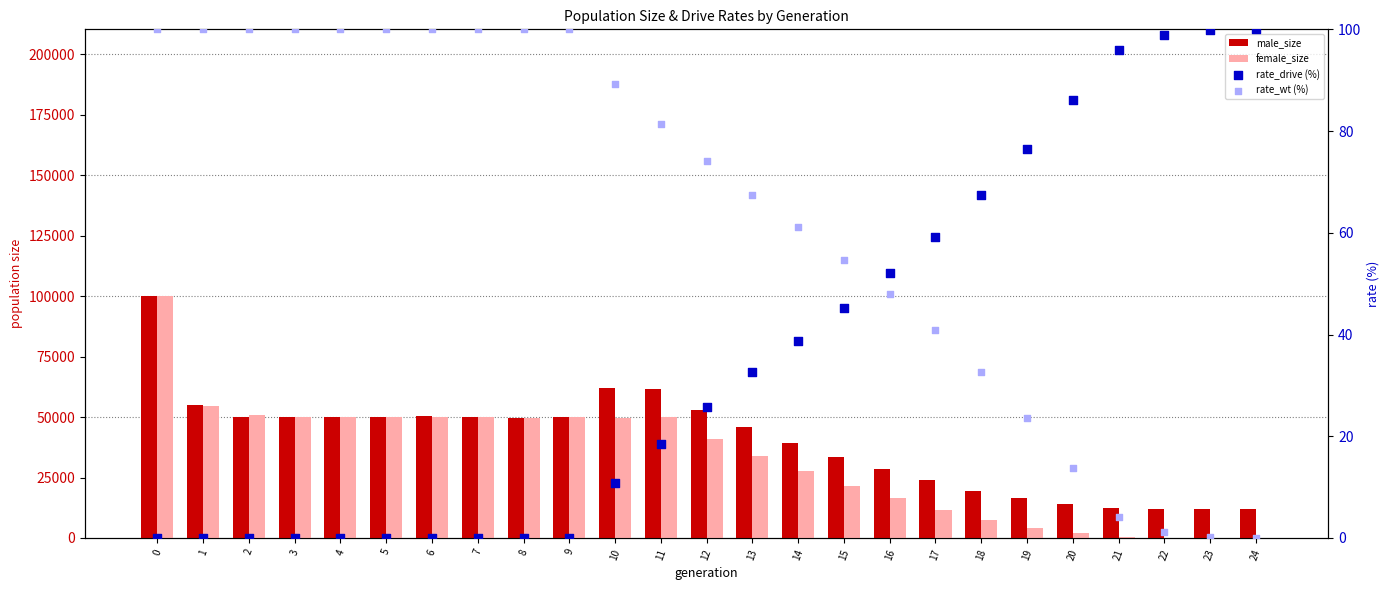

What are all the series names shown in the legend?

male_size, female_size, rate_drive (%), rate_wt (%)